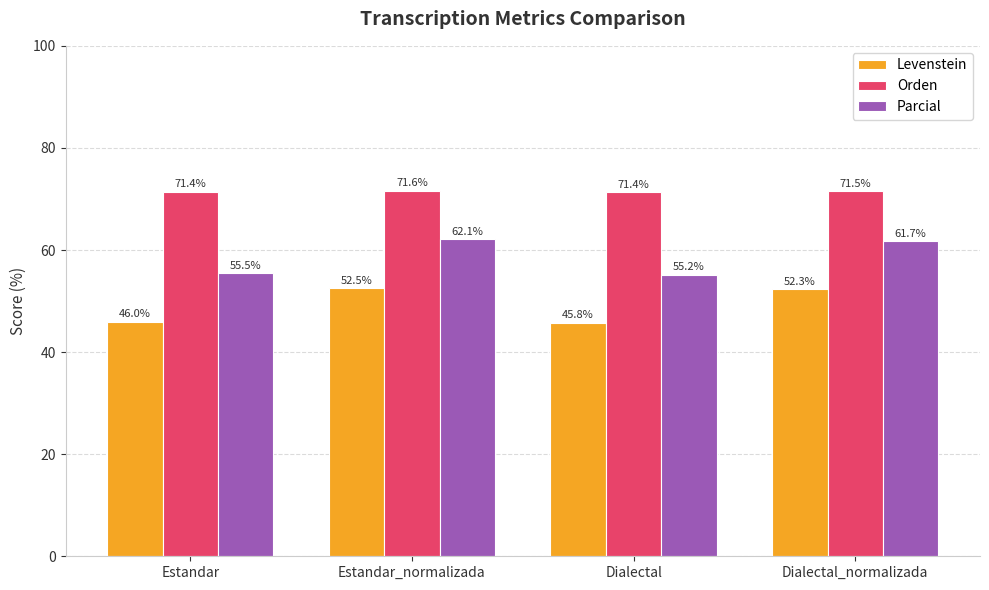

Read the Levenstein value at Estandar.

46.0